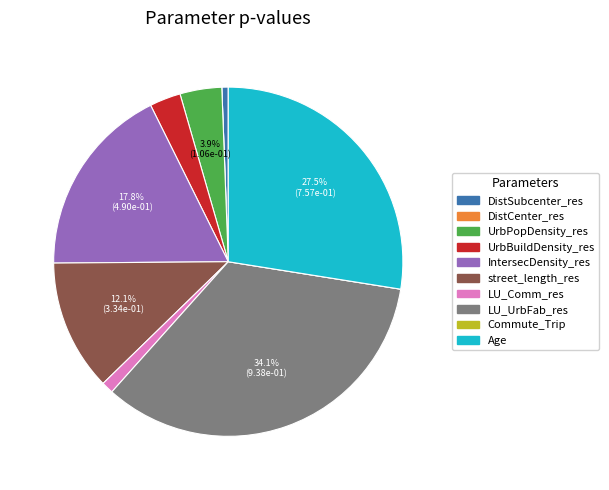

Does LU_Comm_res account for over 50% of the chart?

No